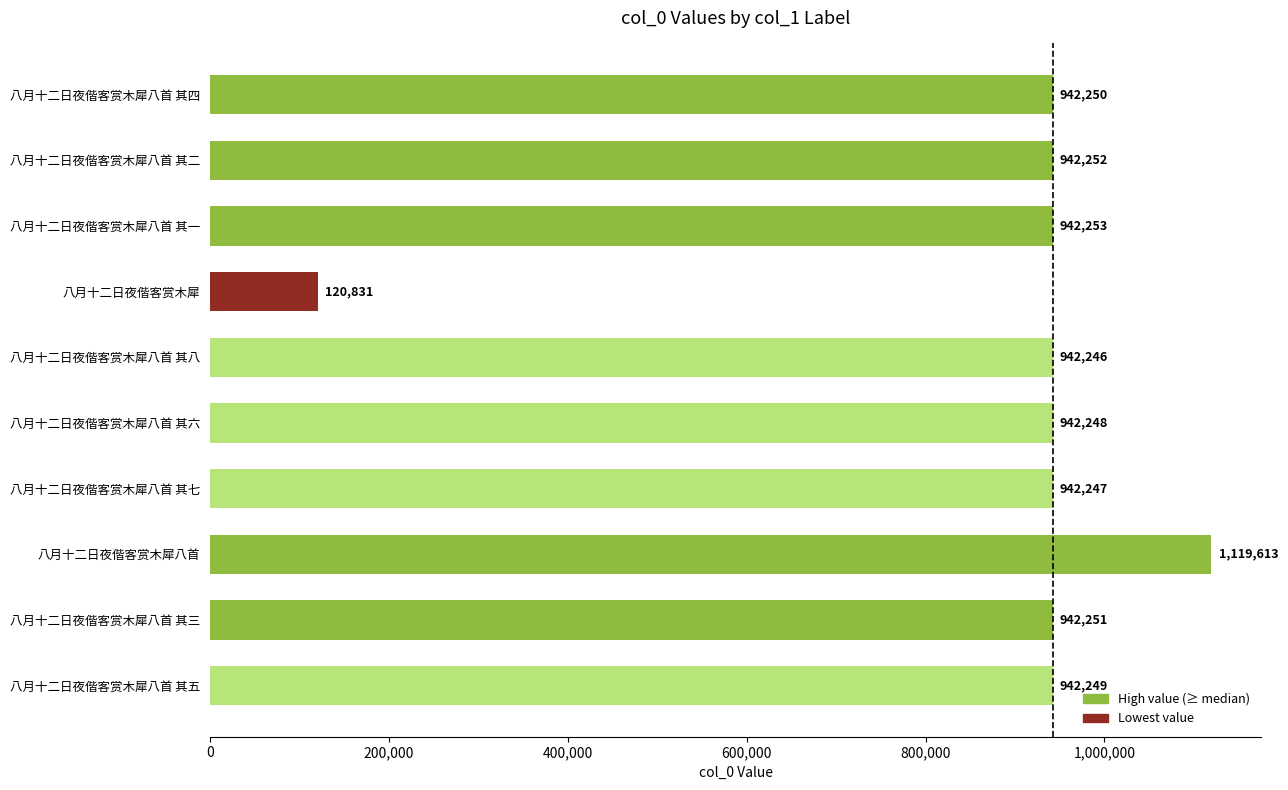

What is the minimum value shown in the chart?

120831